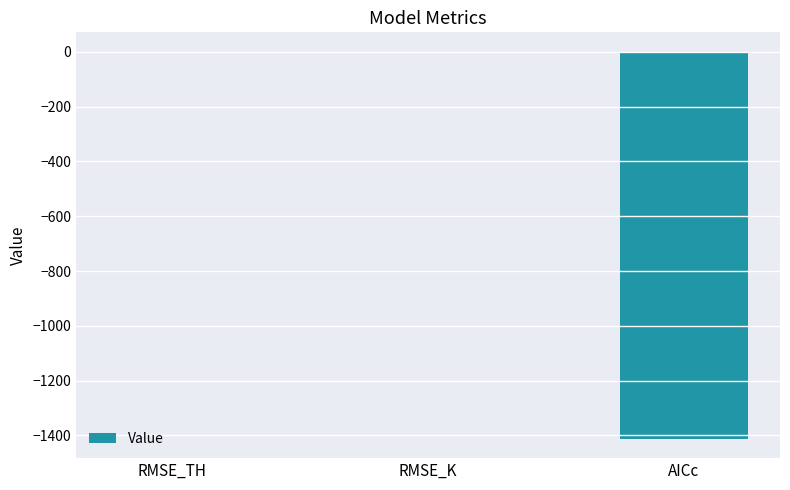

What is the sum of all values?

-1411.9